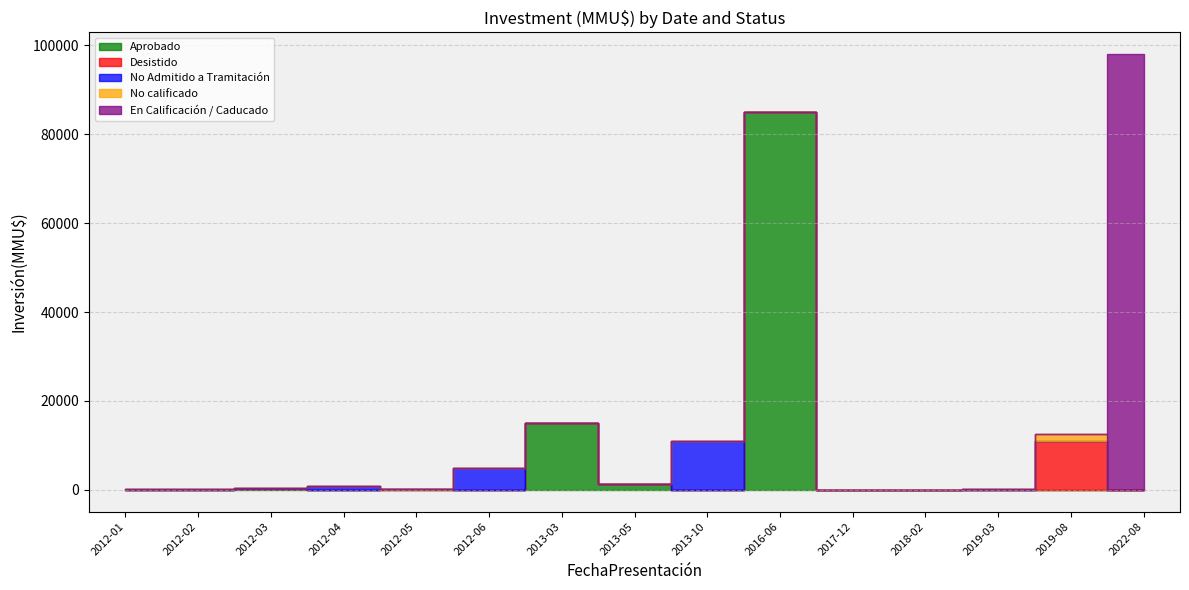

Where do Desistido and En Calificación / Caducado first cross each other?

2013-03 and 2013-05